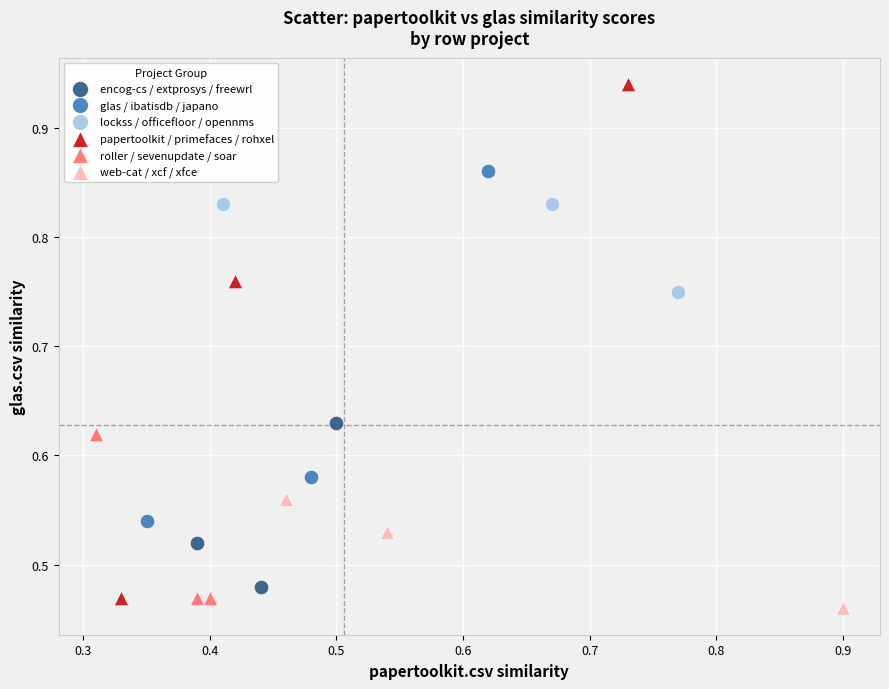

Which series has the widest spread of Y values?

papertoolkit / primefaces / rohxel